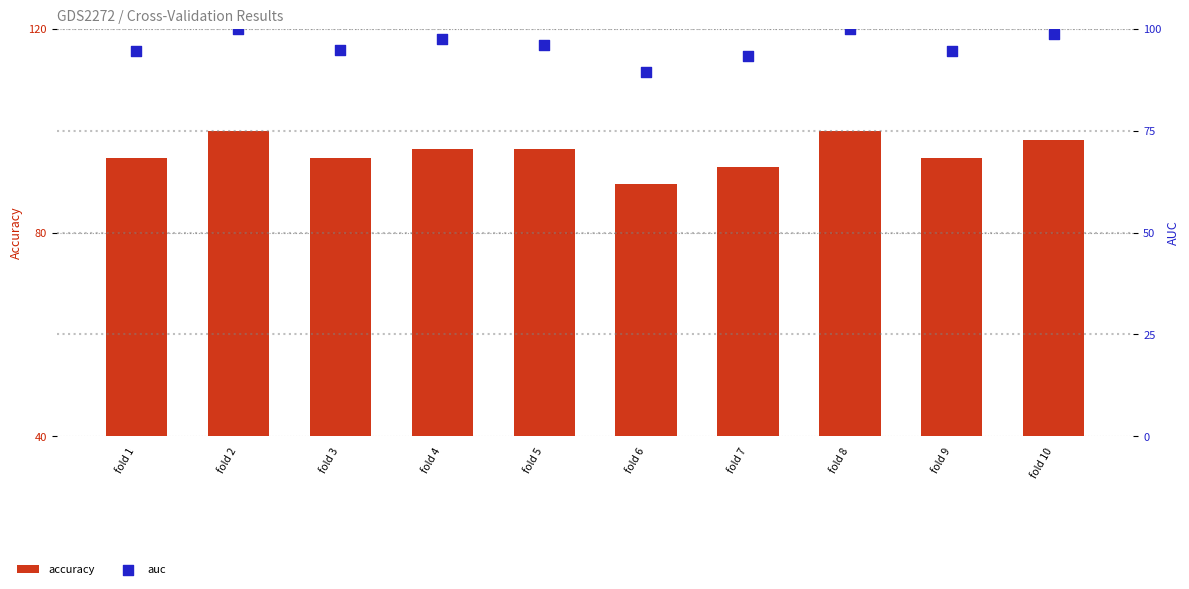

Which series contains the lowest Y value?

auc